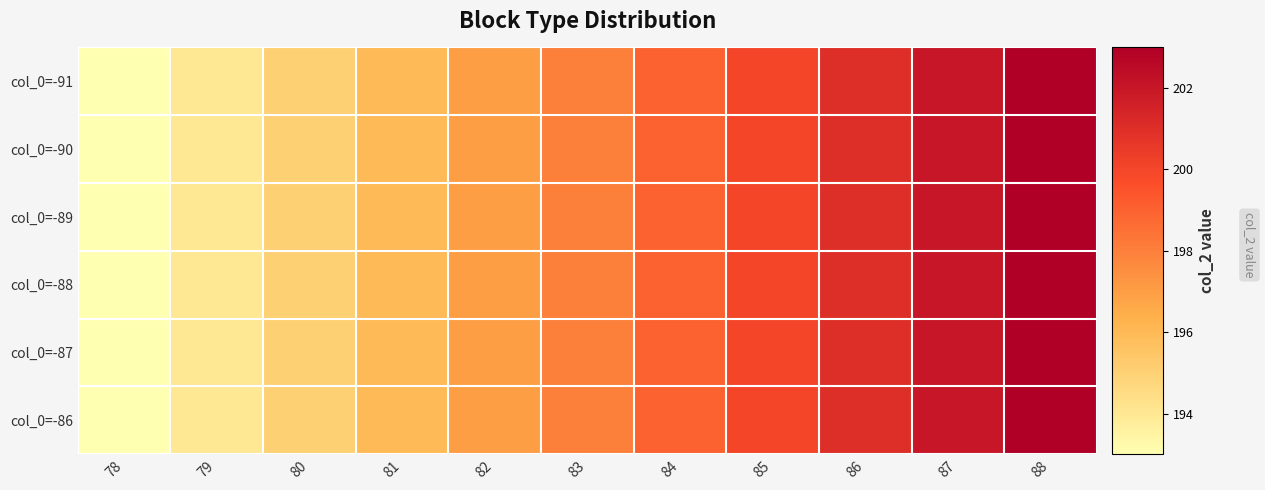

At 83, list the series in order from smallest to largest.

col_0=-91, col_0=-90, col_0=-89, col_0=-88, col_0=-87, col_0=-86